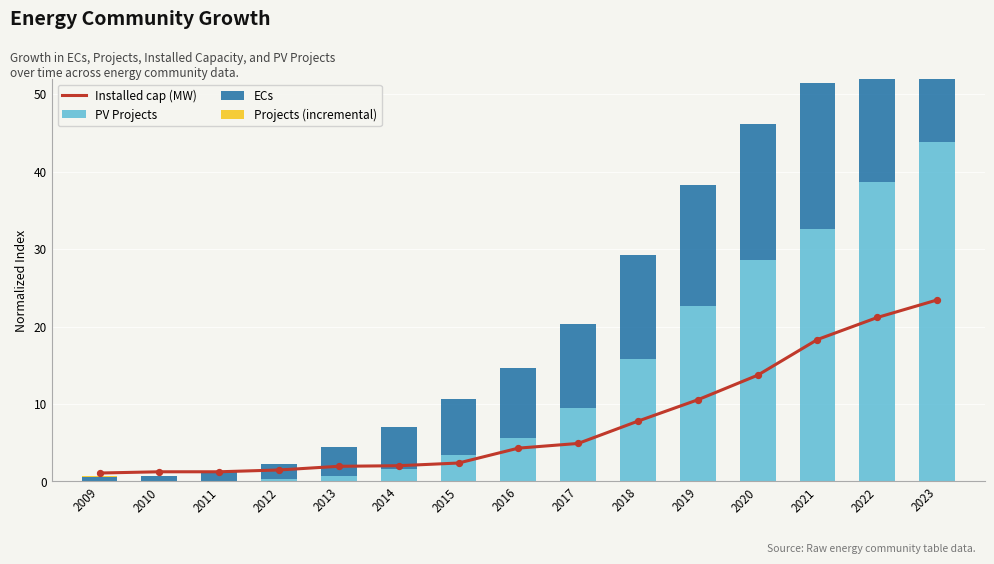

Which series has the largest Y range (max minus min)?

PV Projects